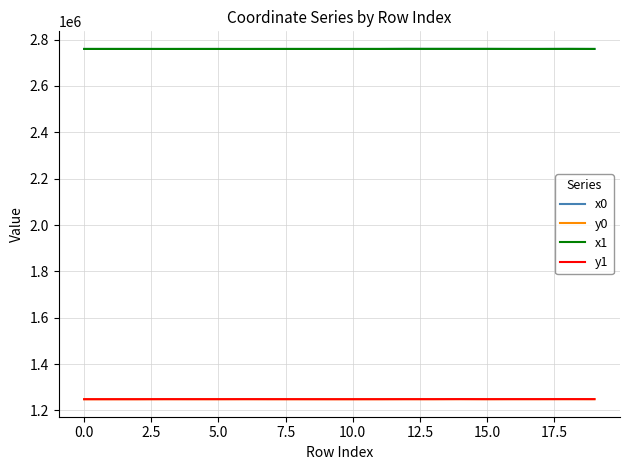

What is the minimum value for x0?

2759619.1